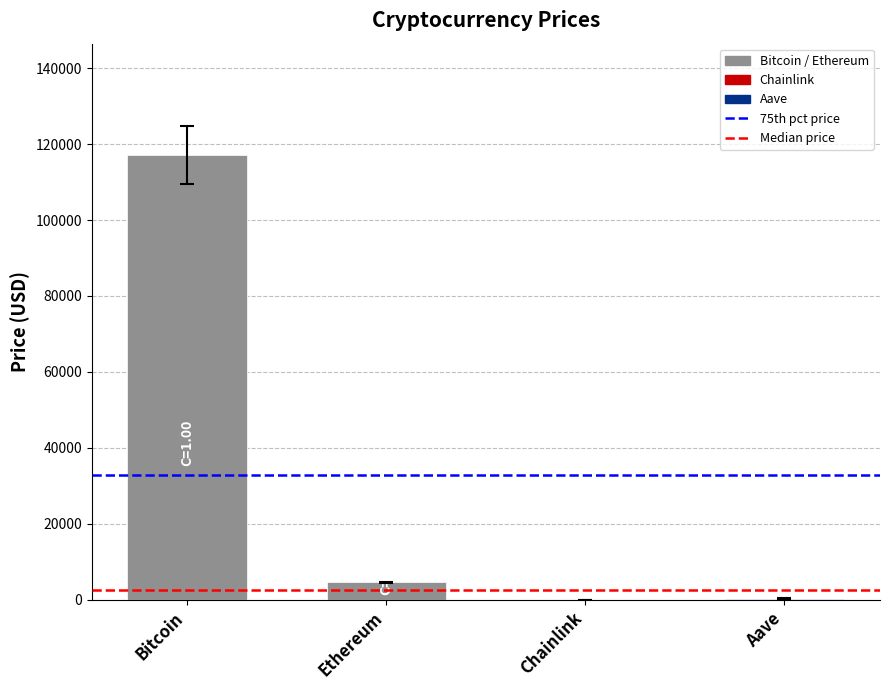

Between Ethereum and Aave, which is larger?

Ethereum